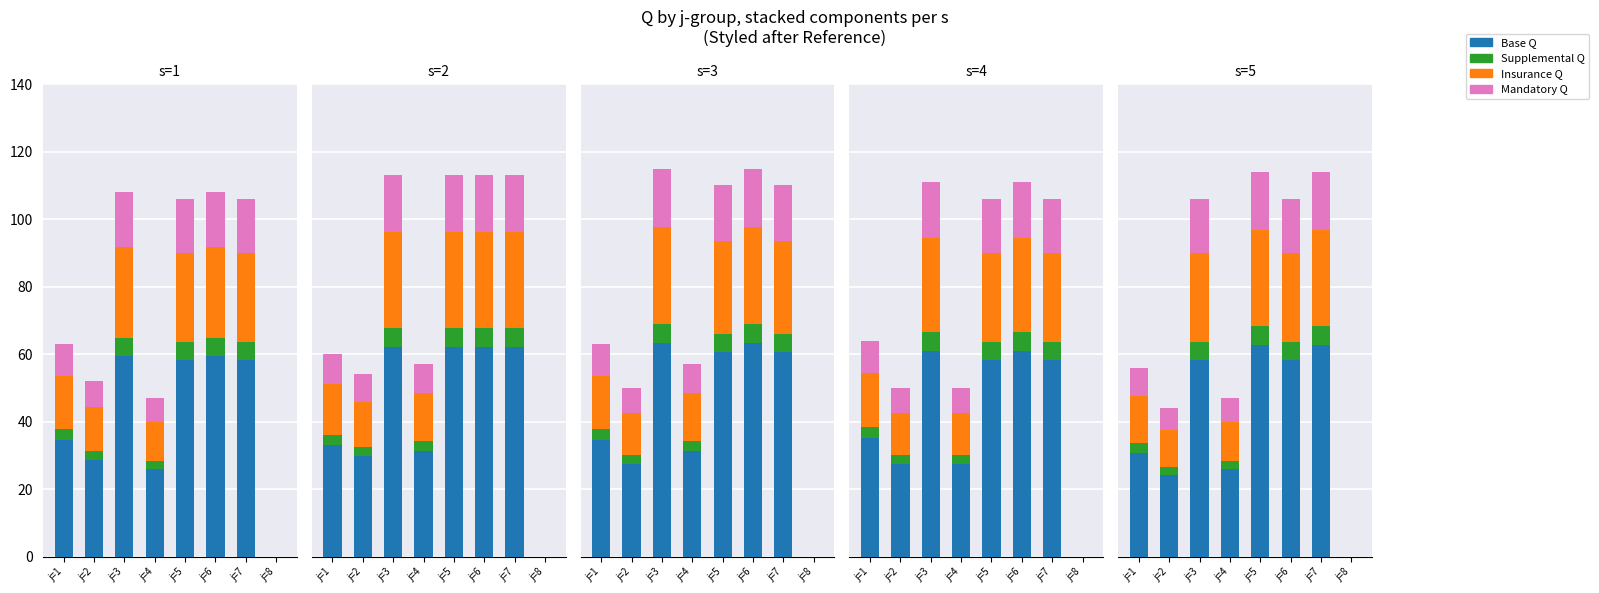

Which series has the largest total across all categories?

Base Q